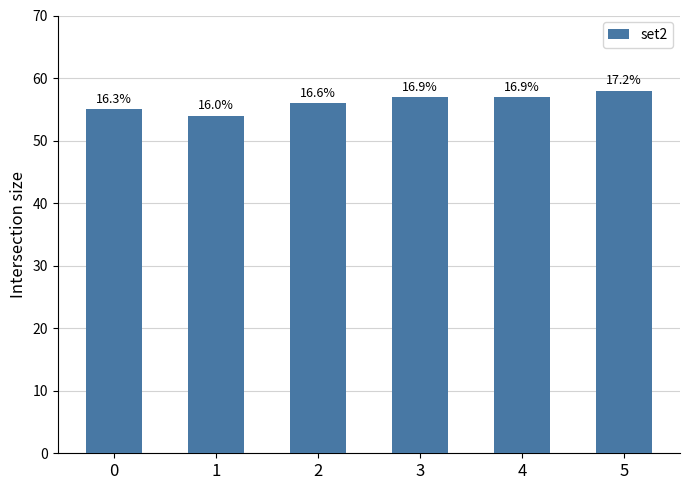

Is it true that the value at 0 is 55?

True